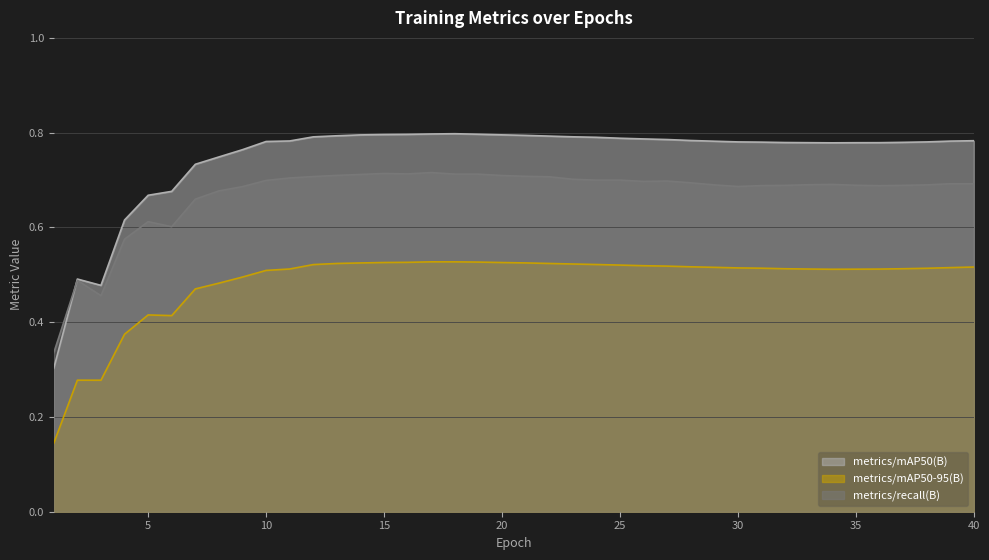

How many lines are shown in the chart?

3